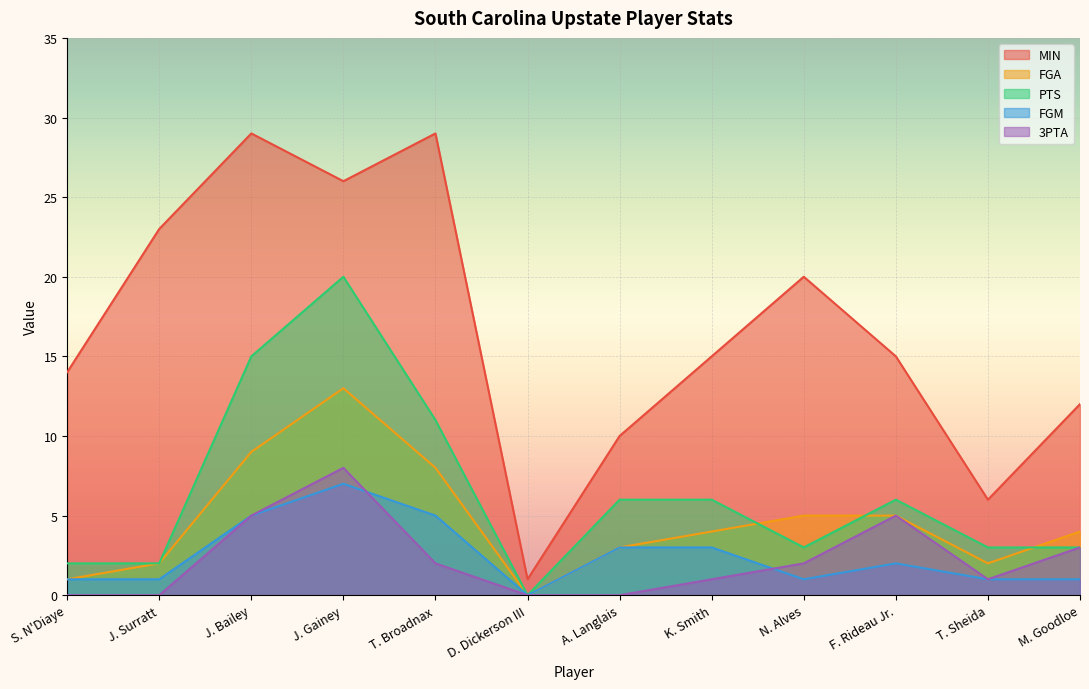

How many lines are shown in the chart?

5